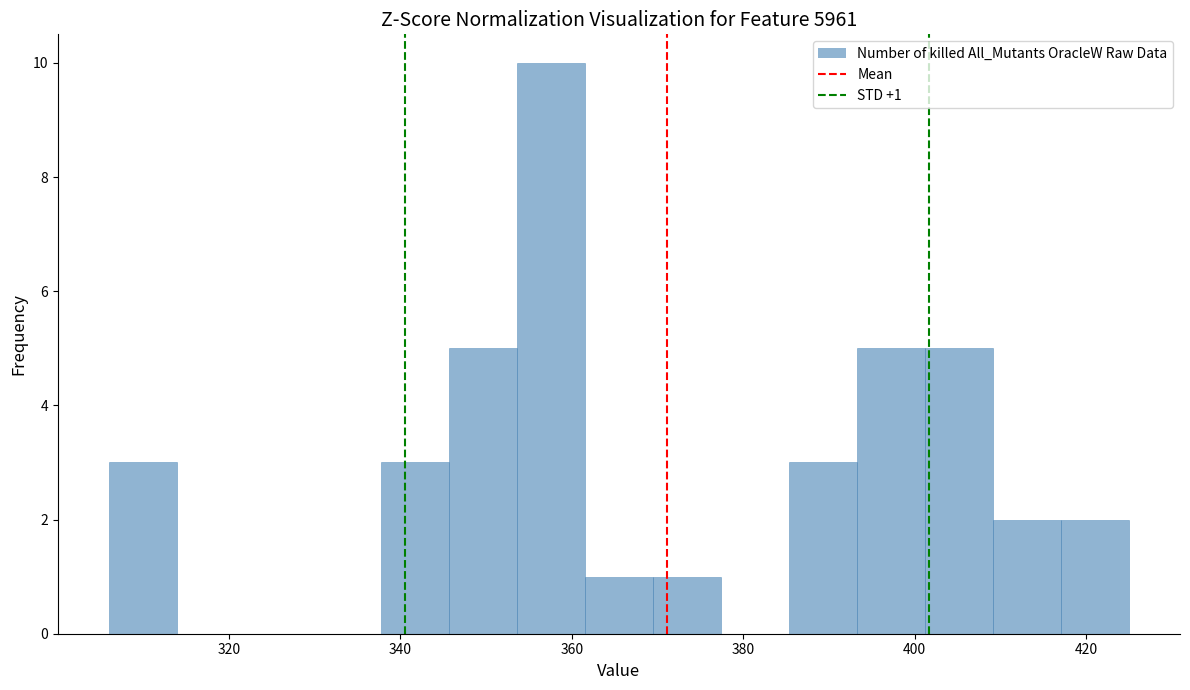

Read against the x-axis, roughly where is the centre of the tallest bar?

358